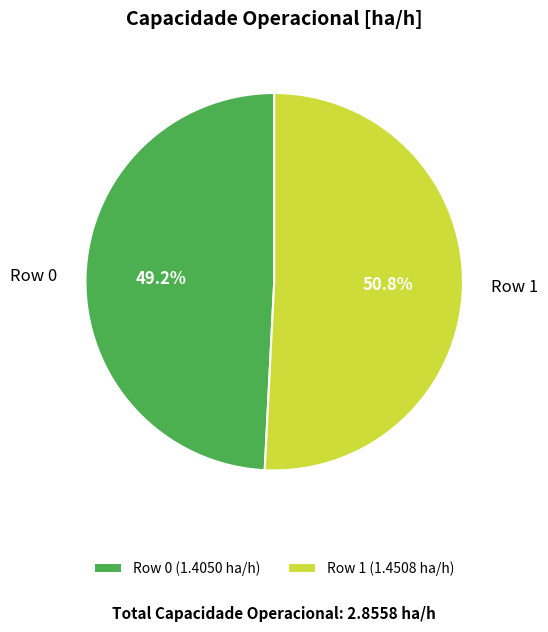

Rank the categories by value from lowest to highest.

Row 0, Row 1